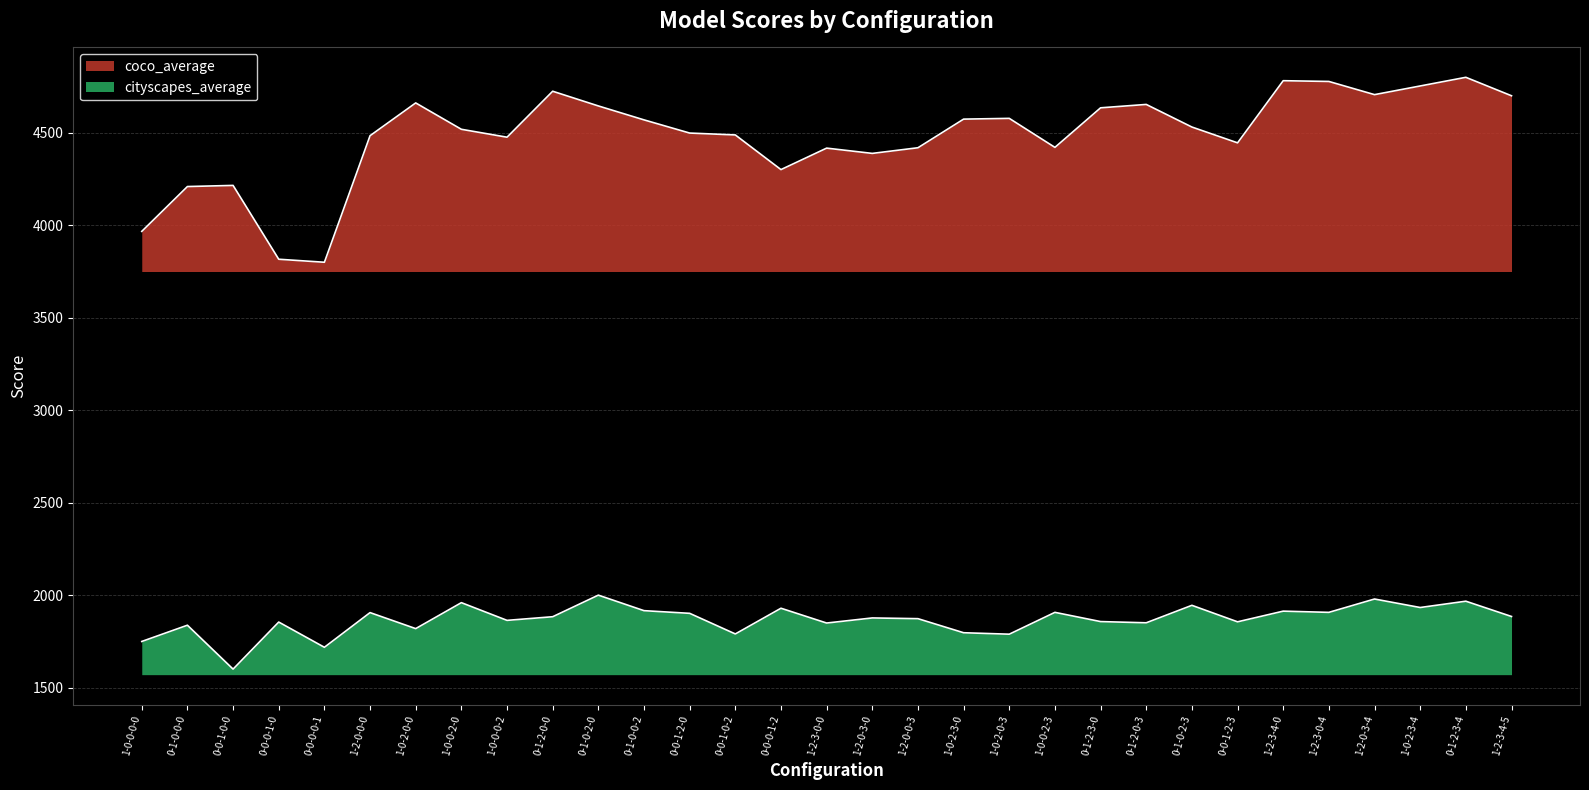

How many series are shown in this chart?

2